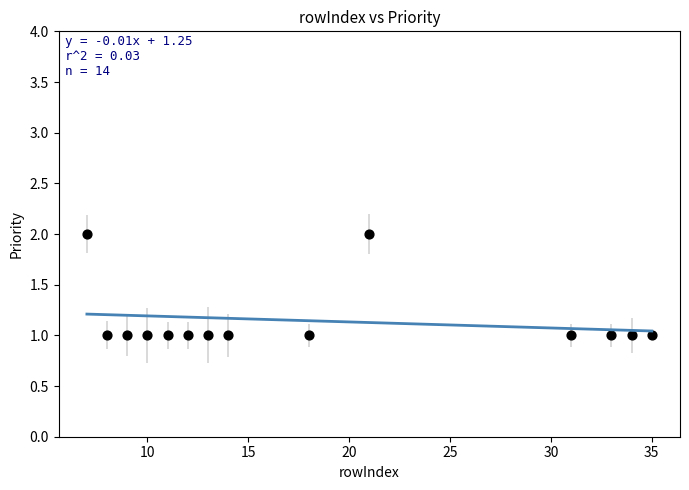

What is the range of X values (max minus min)?

28